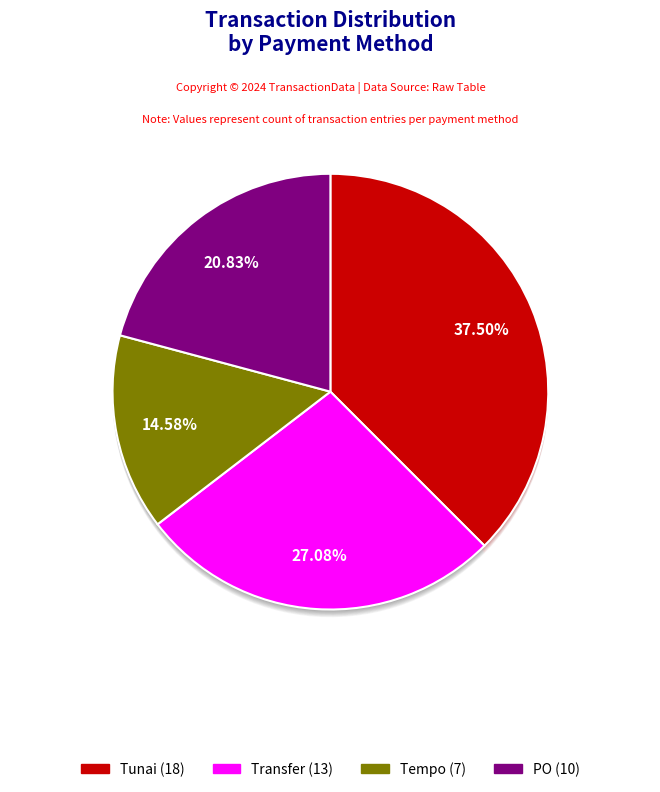

What is the largest slice in the pie chart?

Tunai